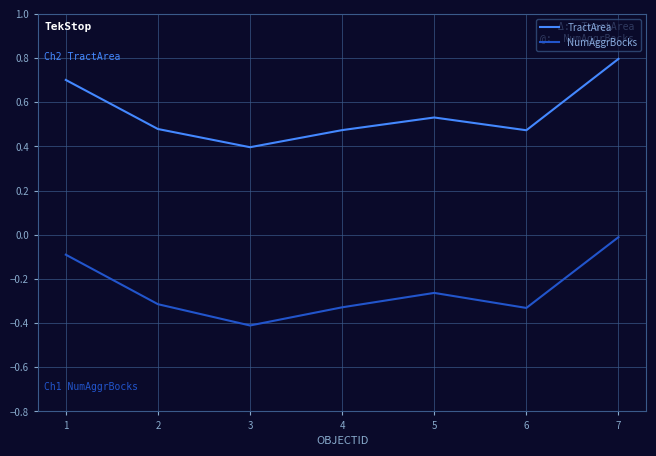

What is the difference between the maximum and minimum values in the NumAggrBocks series?

0.4